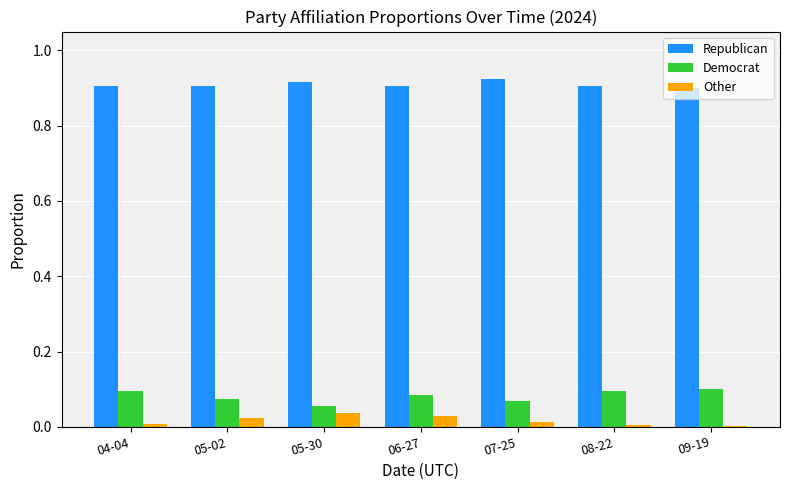

True or false: Democrat has a value of 0.1 at 07-25.

True